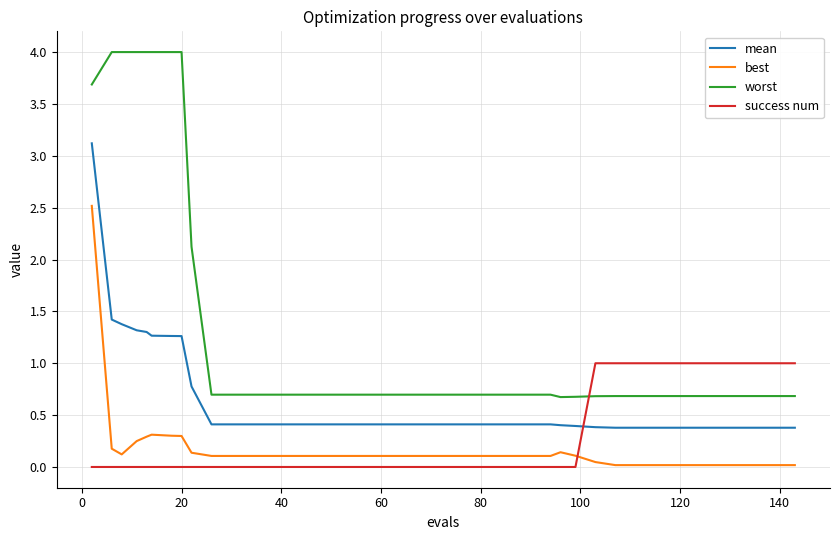

Rank the series by their maximum value, from lowest to highest.

success num, best, mean, worst